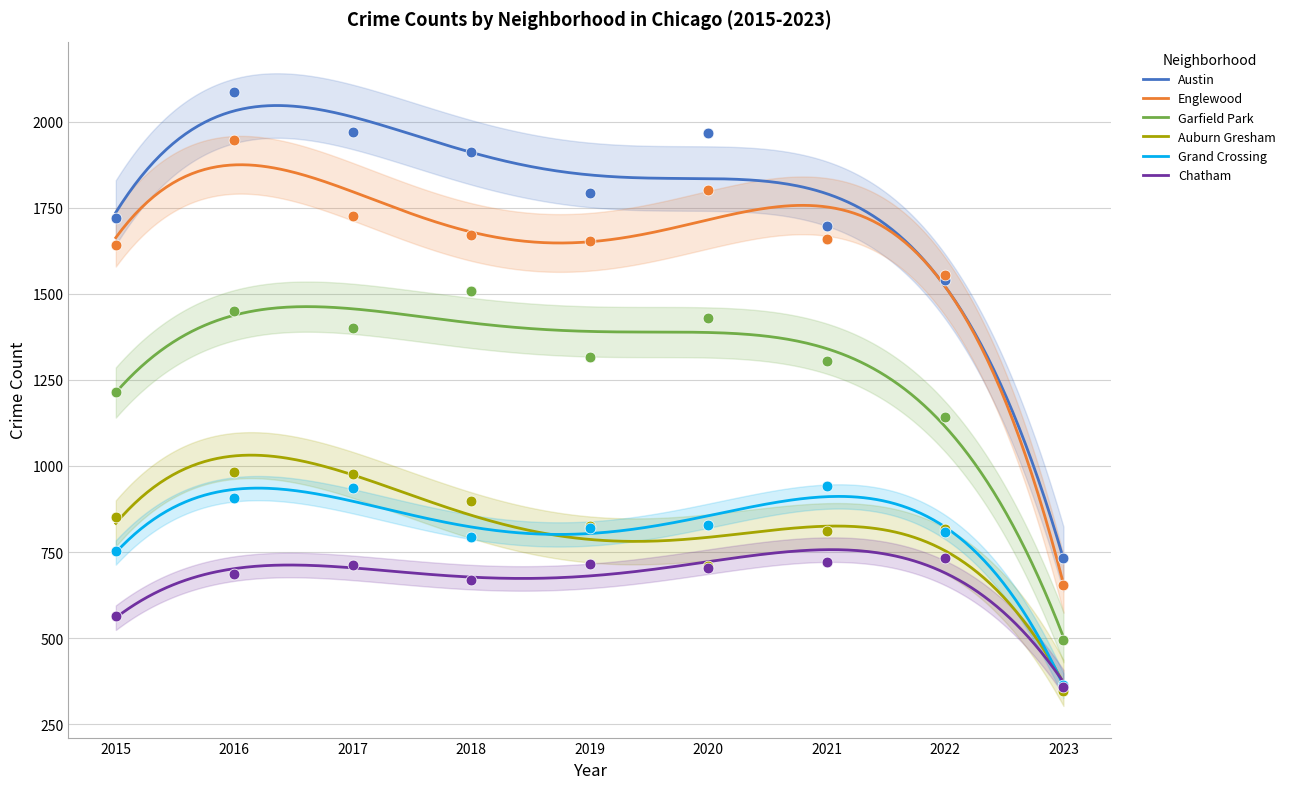

What are all the series names shown in the legend?

Austin, Englewood, Garfield Park, Auburn Gresham, Grand Crossing, Chatham